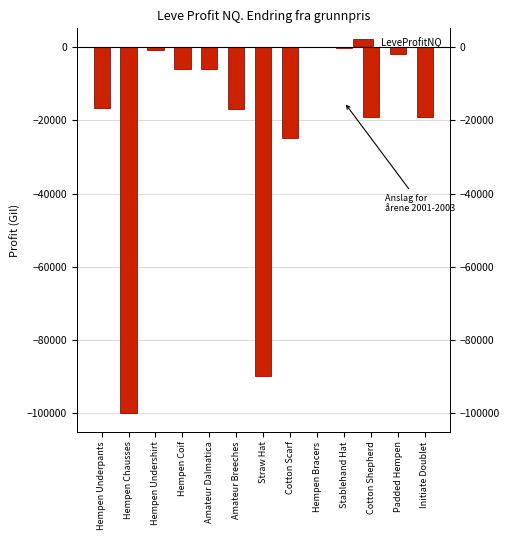

How many data points are less than -16688?

6